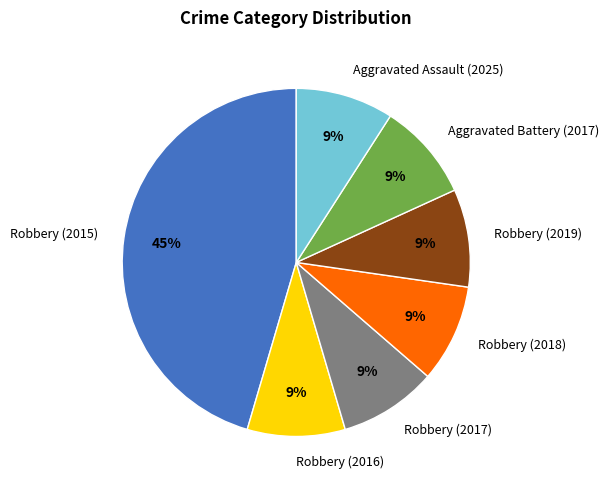

What is the largest slice in the pie chart?

Robbery (2015)